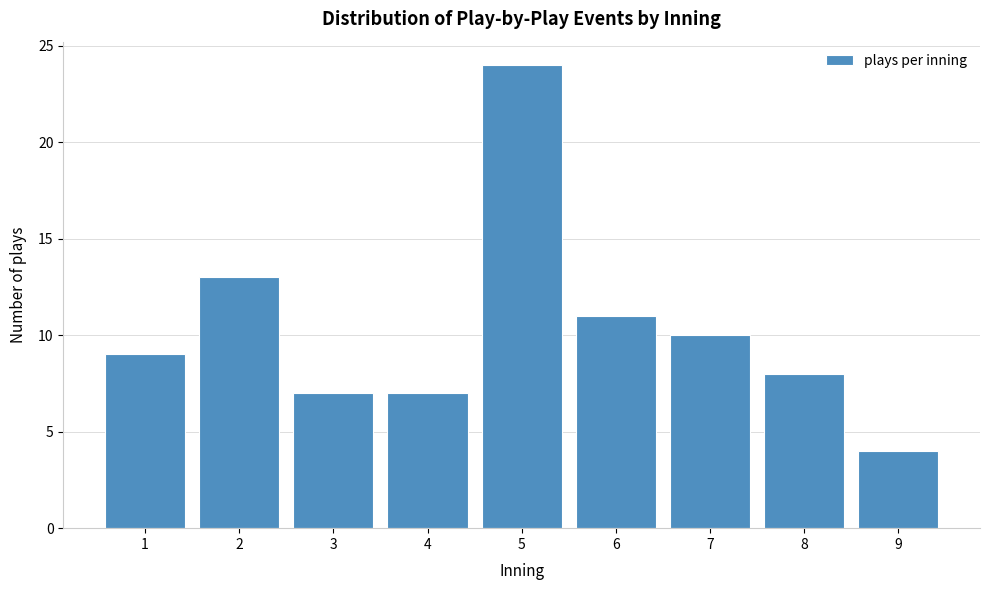

Which range on the x-axis has the tallest bar?

4.5 to 5.5